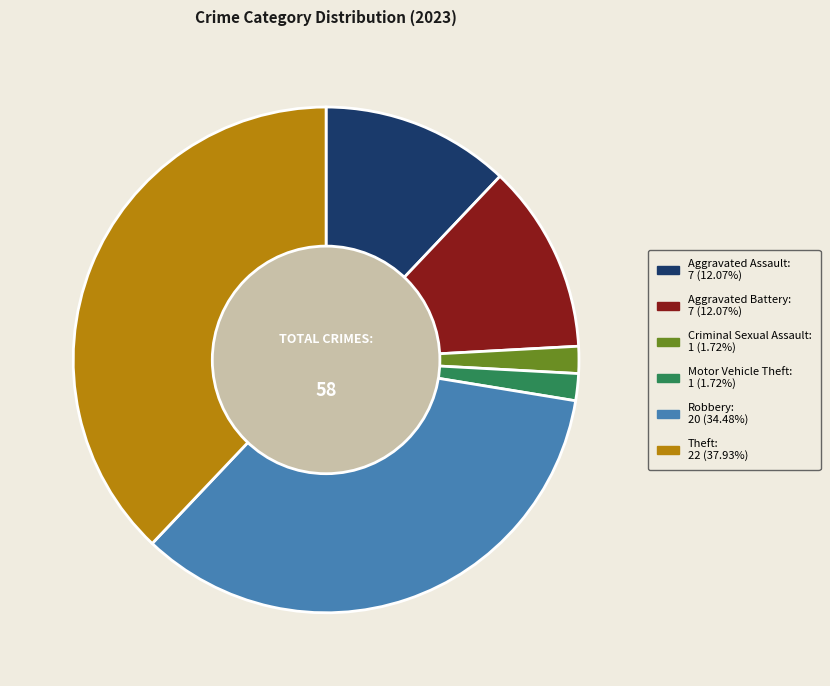

Is there a majority slice in this chart?

No